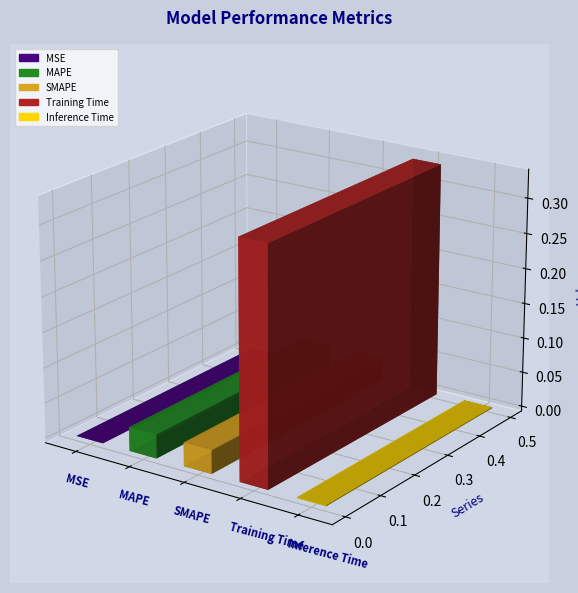

The chart shows a value of 0.3 at Training Time. True or false?

True